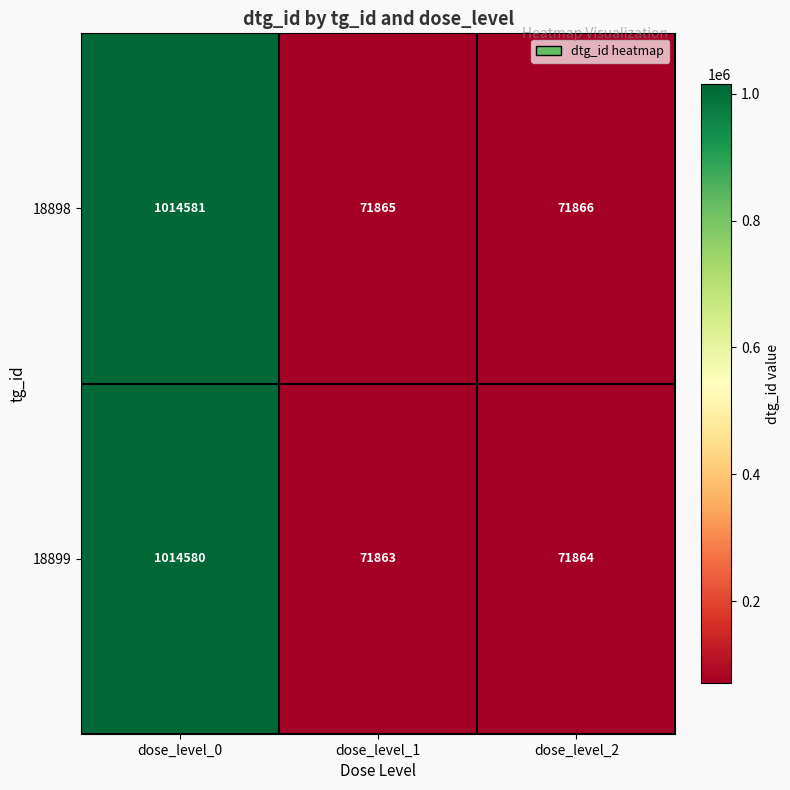

Reading left to right, what are all the values shown in this chart?

18898: 1014581	71865	71866
18899: 1014580	71863	71864